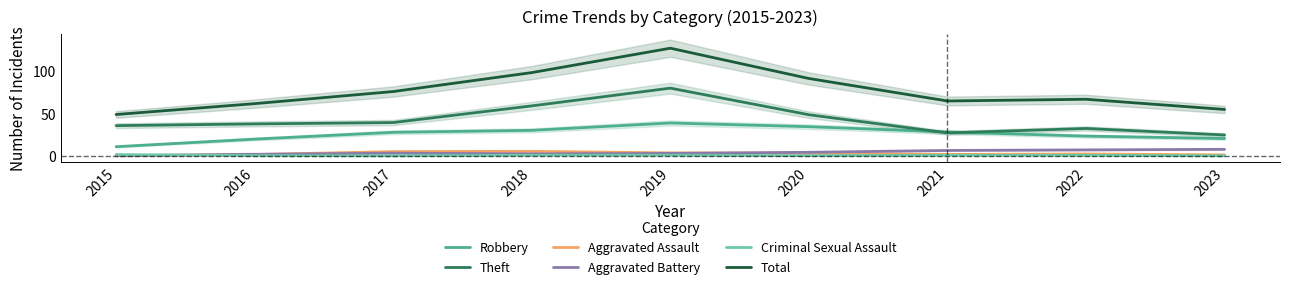

Reading left to right, what are all the values shown in this chart?

Robbery: 2015=10.9	2016=19.8	2017=27.8	2018=30.1	2019=38.8	2020=34.5	2021=28.2	2022=23.4	2023=20.5
Theft: 2015=35.7	2016=37.7	2017=39.3	2018=58.9	2019=79.8	2020=48.5	2021=27.1	2022=32.3	2023=24.7
Aggravated Assault: 2015=0.2	2016=1.7	2017=5.1	2018=5.5	2019=3.7	2020=3.3	2021=1.8	2022=2.3	2023=1.3
Aggravated Battery: 2015=0.3	2016=2.0	2017=3.3	2018=2.5	2019=3.0	2020=4.3	2021=6.5	2022=7.2	2023=7.8
Criminal Sexual Assault: 2015=1.7	2016=0.3	2017=0.2	2018=0.8	2019=0.8	2020=0.3	2021=0.8	2022=0.8	2023=0.2
Total: 2015=48.8	2016=61.5	2017=75.8	2018=98.0	2019=126.7	2020=91.1	2021=64.7	2022=66.7	2023=54.7